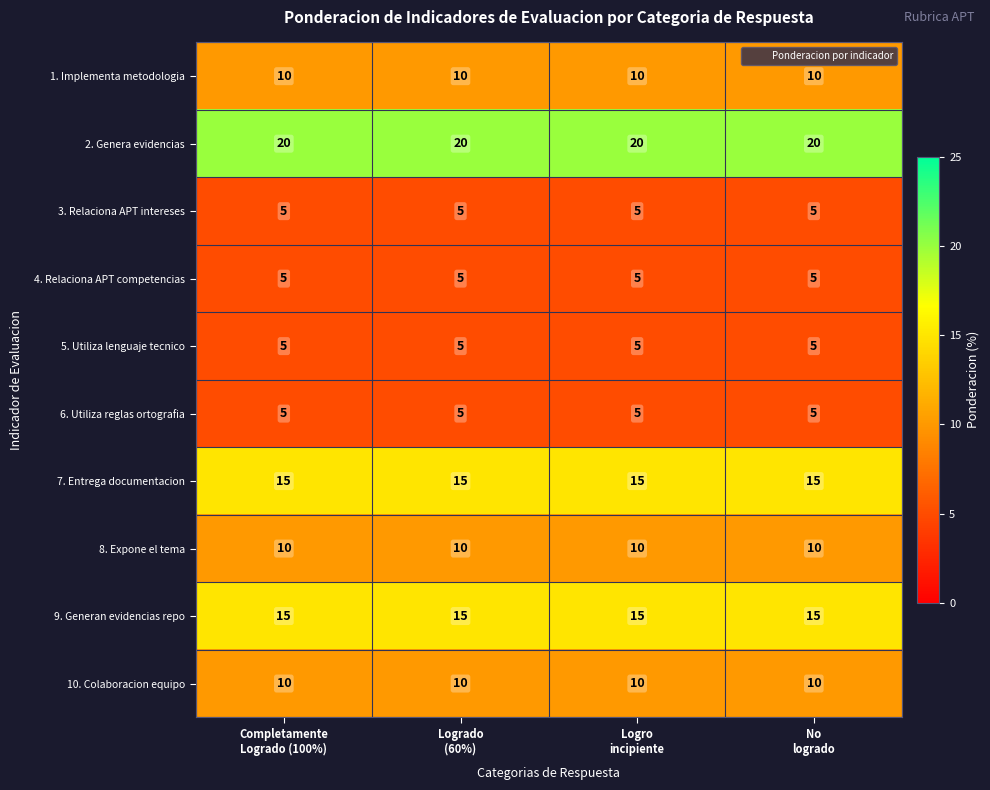

At how many categories does at least one series exceed 11?

4